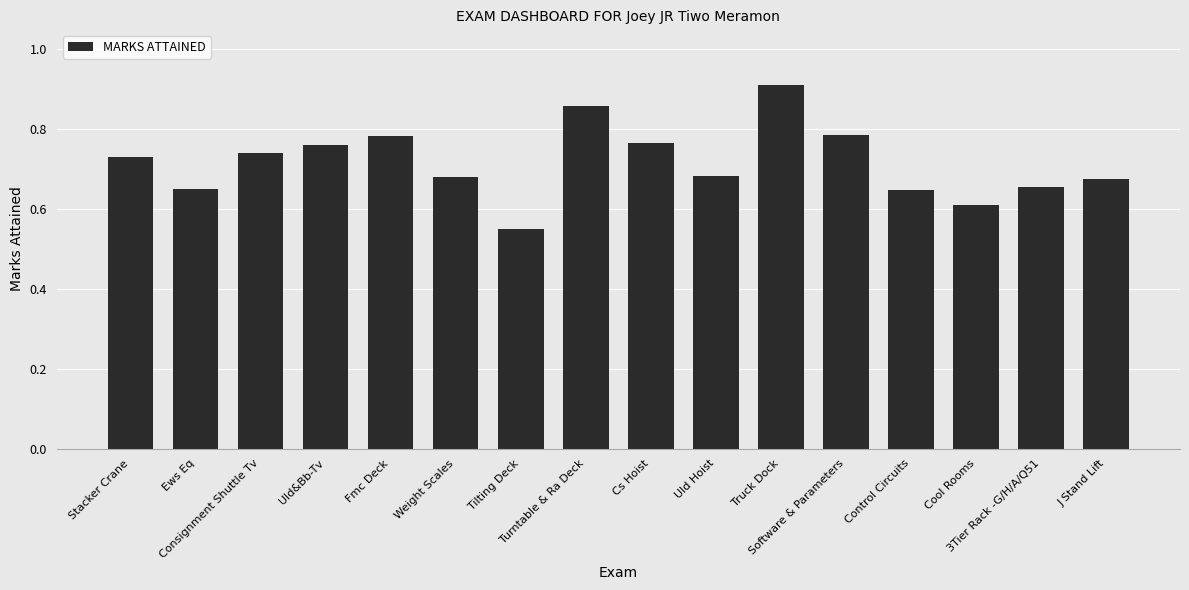

What is the change in value from Stacker Crane to Cool Rooms?

-0.1